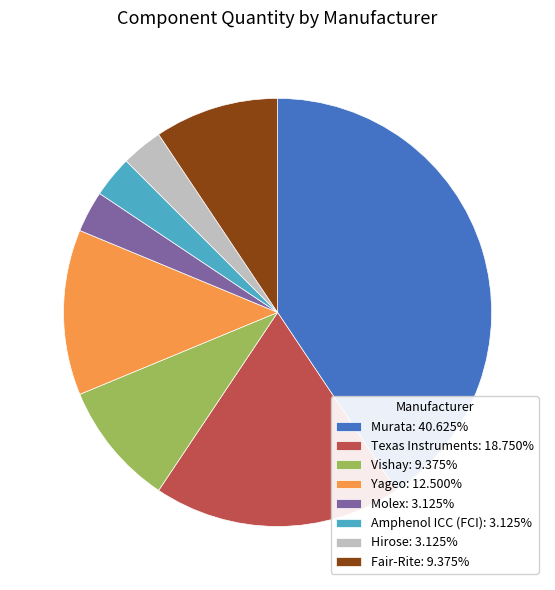

Does Amphenol ICC (FCI): 3.125% account for over 50% of the chart?

No